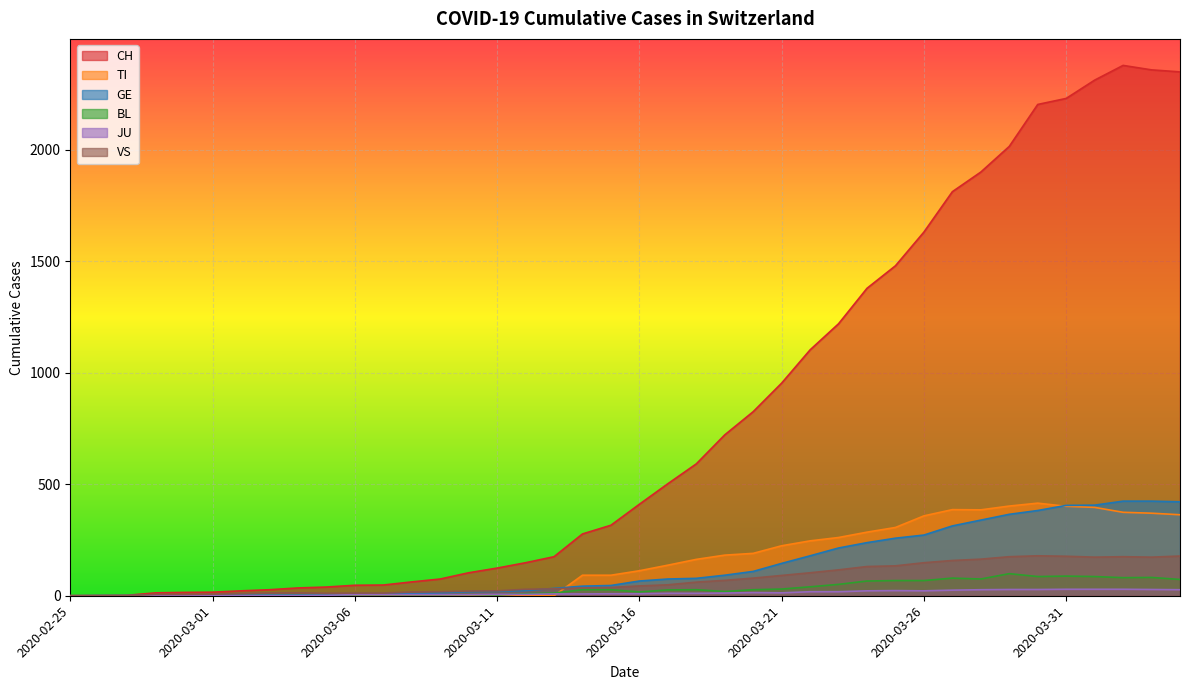

Reading right to left, what are all the values shown in this chart?

CH: 2020-04-04=2348	2020-04-03=2357	2020-04-02=2377	2020-04-01=2311	2020-03-31=2229	2020-03-30=2202	2020-03-29=2014	2020-03-28=1899	2020-03-27=1811	2020-03-26=1630	2020-03-25=1479	2020-03-24=1378	2020-03-23=1219	2020-03-22=1102	2020-03-21=953	2020-03-20=825	2020-03-19=721	2020-03-18=591	2020-03-17=502	2020-03-16=410	2020-03-15=316	2020-03-14=277	2020-03-13=175	2020-03-12=148	2020-03-11=124	2020-03-10=103	2020-03-09=75	2020-03-08=62	2020-03-07=48	2020-03-06=47	2020-03-05=39	2020-03-04=35	2020-03-03=27	2020-03-02=22	2020-03-01=16	2020-02-29=15	2020-02-28=13	2020-02-27=2	2020-02-26=1	2020-02-25=0
TI: 2020-04-04=363	2020-04-03=370	2020-04-02=374	2020-04-01=396	2020-03-31=401	2020-03-30=415	2020-03-29=402	2020-03-28=385	2020-03-27=386	2020-03-26=358	2020-03-25=306	2020-03-24=285	2020-03-23=261	2020-03-22=246	2020-03-21=224	2020-03-20=190	2020-03-19=182	2020-03-18=163	2020-03-17=137	2020-03-16=112	2020-03-15=92	2020-03-14=92	2020-03-13=0	2020-03-12=0	2020-03-11=0	2020-03-10=0	2020-03-09=0	2020-03-08=0	2020-03-07=0	2020-03-06=0	2020-03-05=0	2020-03-04=0	2020-03-03=0	2020-03-02=0	2020-03-01=0	2020-02-29=0	2020-02-28=0	2020-02-27=0	2020-02-26=0	2020-02-25=0
GE: 2020-04-04=421	2020-04-03=424	2020-04-02=424	2020-04-01=406	2020-03-31=405	2020-03-30=382	2020-03-29=365	2020-03-28=339	2020-03-27=313	2020-03-26=272	2020-03-25=258	2020-03-24=238	2020-03-23=214	2020-03-22=179	2020-03-21=145	2020-03-20=109	2020-03-19=92	2020-03-18=78	2020-03-17=75	2020-03-16=66	2020-03-15=46	2020-03-14=43	2020-03-13=33	2020-03-12=23	2020-03-11=20	2020-03-10=18	2020-03-09=13	2020-03-08=9	2020-03-07=7	2020-03-06=7	2020-03-05=5	2020-03-04=4	2020-03-03=4	2020-03-02=3	2020-03-01=3	2020-02-29=3	2020-02-28=2	2020-02-27=1	2020-02-26=1	2020-02-25=0
BL: 2020-04-04=73	2020-04-03=82	2020-04-02=81	2020-04-01=86	2020-03-31=88	2020-03-30=86	2020-03-29=99	2020-03-28=75	2020-03-27=79	2020-03-26=68	2020-03-25=68	2020-03-24=66	2020-03-23=51	2020-03-22=40	2020-03-21=30	2020-03-20=27	2020-03-19=19	2020-03-18=27	2020-03-17=26	2020-03-16=17	2020-03-15=27	2020-03-14=27	2020-03-13=12	2020-03-12=9	2020-03-11=3	2020-03-10=5	2020-03-09=4	2020-03-08=4	2020-03-07=4	2020-03-06=4	2020-03-05=1	2020-03-04=1	2020-03-03=1	2020-03-02=1	2020-03-01=1	2020-02-29=1	2020-02-28=0	2020-02-27=0	2020-02-26=0	2020-02-25=0
JU: 2020-04-04=27	2020-04-03=28	2020-04-02=29	2020-04-01=29	2020-03-31=29	2020-03-30=28	2020-03-29=28	2020-03-28=27	2020-03-27=25	2020-03-26=22	2020-03-25=23	2020-03-24=22	2020-03-23=18	2020-03-22=18	2020-03-21=13	2020-03-20=14	2020-03-19=12	2020-03-18=11	2020-03-17=11	2020-03-16=9	2020-03-15=9	2020-03-14=8	2020-03-13=8	2020-03-12=6	2020-03-11=6	2020-03-10=5	2020-03-09=5	2020-03-08=5	2020-03-07=5	2020-03-06=5	2020-03-05=2	2020-03-04=1	2020-03-03=1	2020-03-02=1	2020-03-01=1	2020-02-29=1	2020-02-28=0	2020-02-27=0	2020-02-26=0	2020-02-25=0
VS: 2020-04-04=178	2020-04-03=173	2020-04-02=175	2020-04-01=173	2020-03-31=177	2020-03-30=179	2020-03-29=175	2020-03-28=164	2020-03-27=158	2020-03-26=148	2020-03-25=134	2020-03-24=131	2020-03-23=116	2020-03-22=103	2020-03-21=91	2020-03-20=79	2020-03-19=69	2020-03-18=61	2020-03-17=49	2020-03-16=44	2020-03-15=37	2020-03-14=35	2020-03-13=31	2020-03-12=29	2020-03-11=22	2020-03-10=21	2020-03-09=18	2020-03-08=17	2020-03-07=12	2020-03-06=12	2020-03-05=11	2020-03-04=13	2020-03-03=12	2020-03-02=10	2020-03-01=7	2020-02-29=6	2020-02-28=6	2020-02-27=0	2020-02-26=0	2020-02-25=0